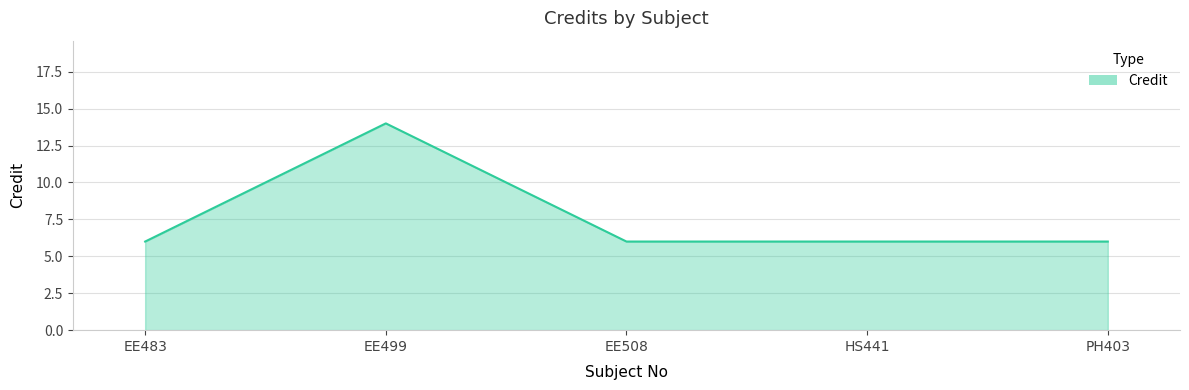

What is the approximate value at EE499?

14